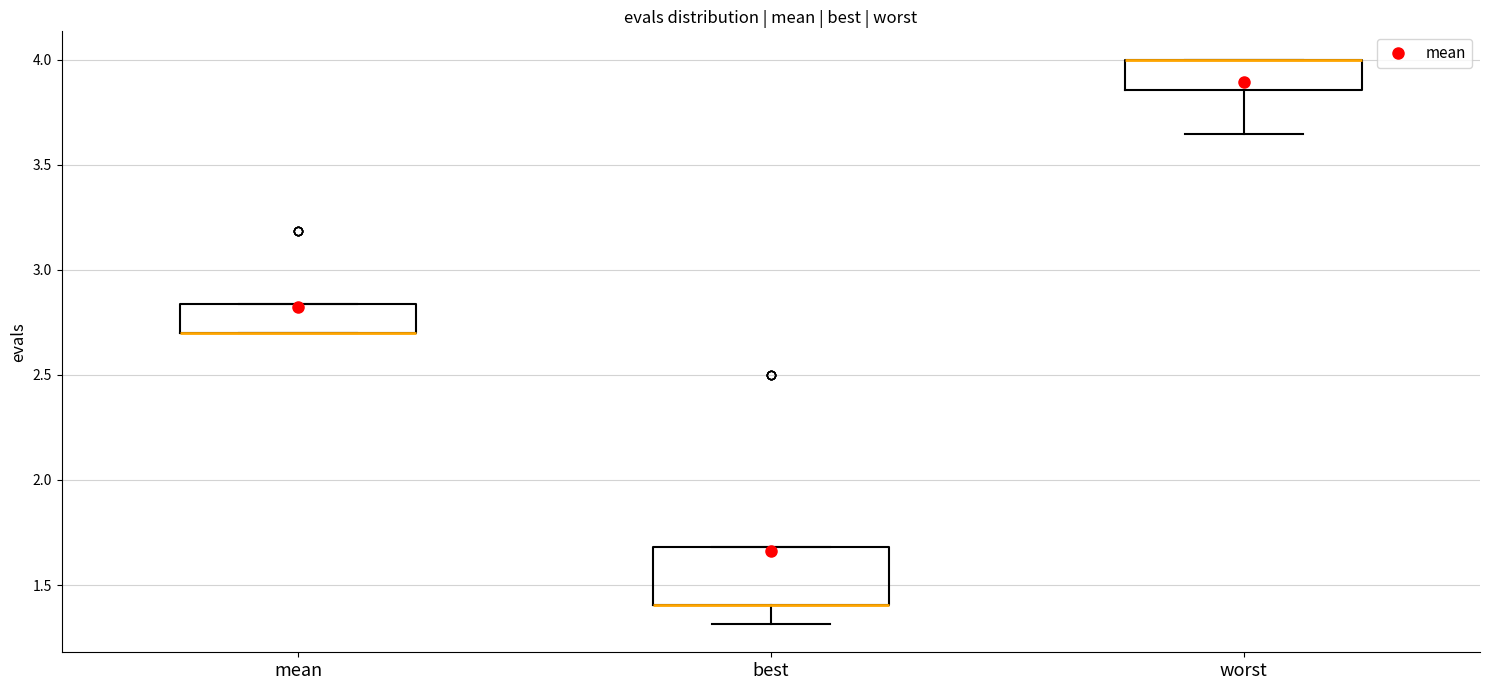

Where does the lower whisker of the box for worst end on the y-axis? The values are not printed on the chart, so give them approximately, as read against the axis.

3.65